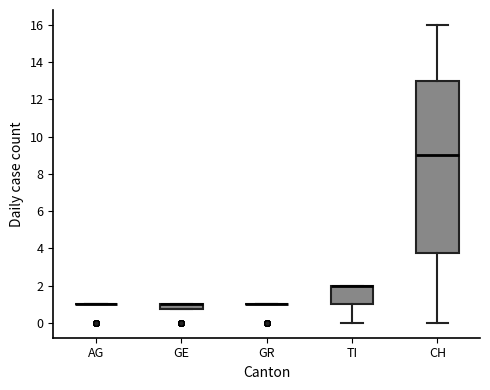

Which box is the tallest, from its lower edge to its upper edge?

CH